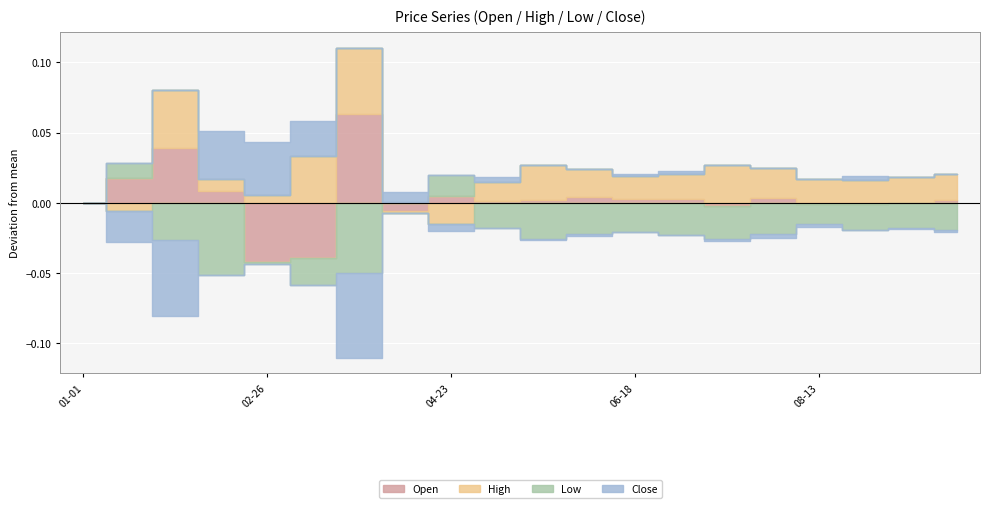

What is the label of the 11th point from the left?

2023-05-21